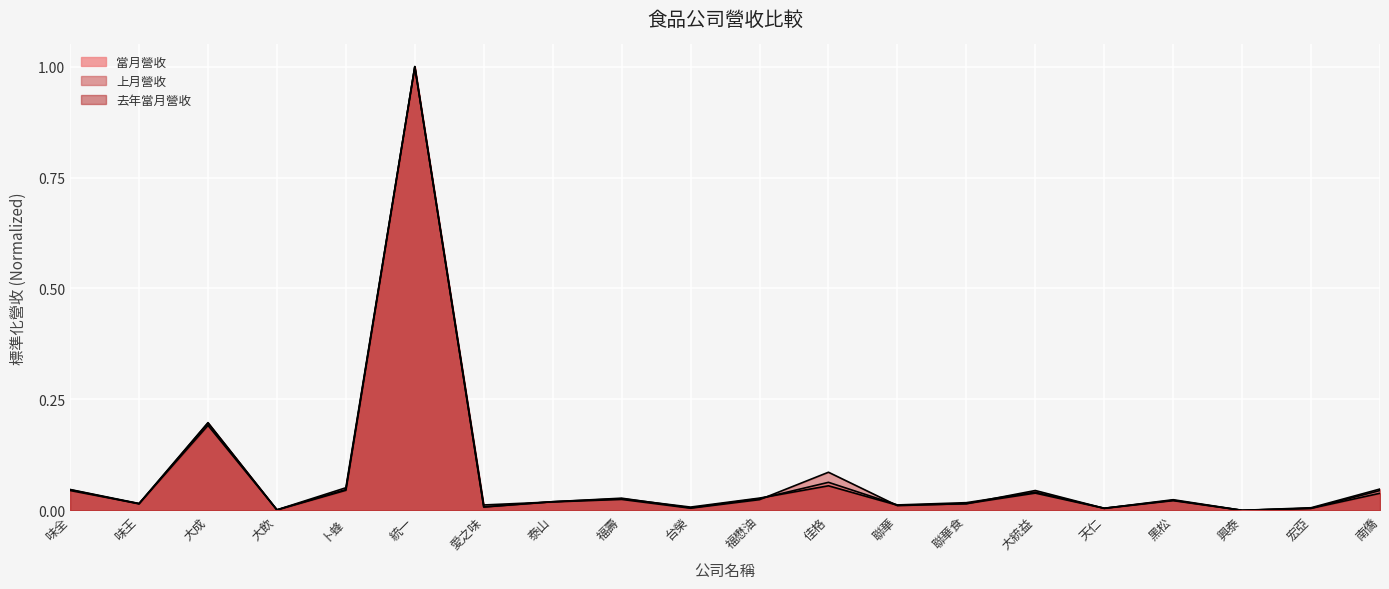

True or false: 去年當月營收 and 當月營收 intersect in this chart.

True